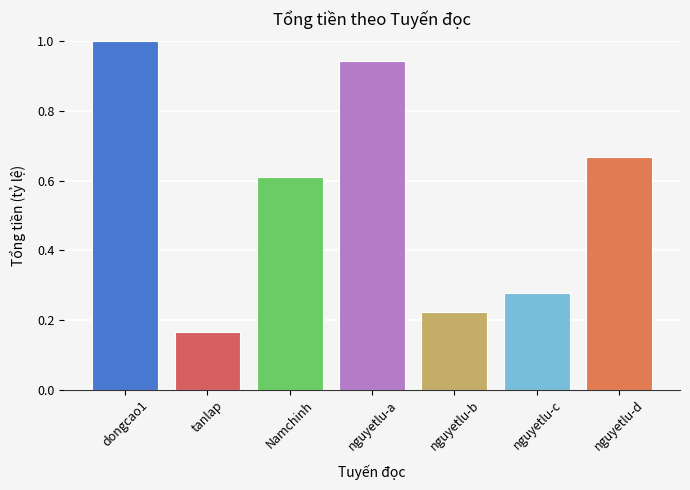

At which category does the chart reach its minimum across all series?

tanlap